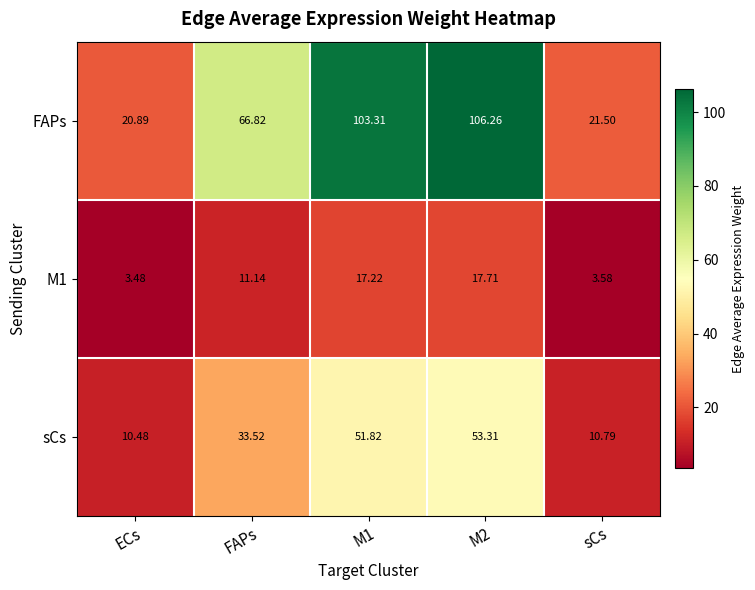

At which category is the sum across all series the highest?

M2